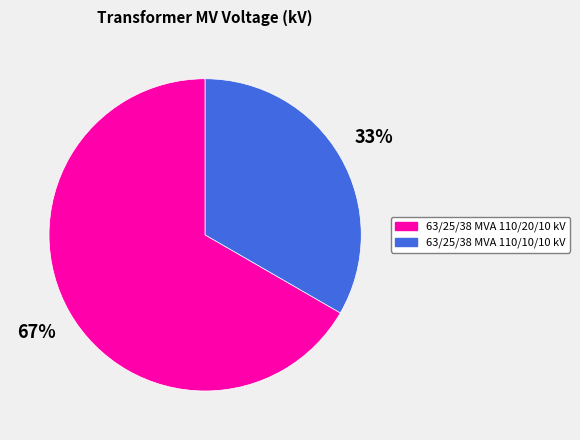

What is the largest slice in the pie chart?

63/25/38 MVA 110/20/10 kV